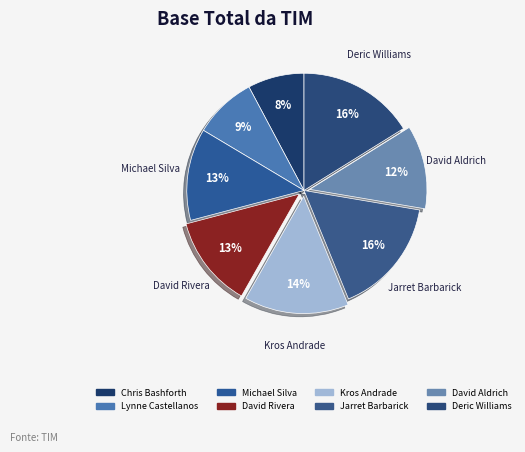

Count the number of slices in the pie.

8